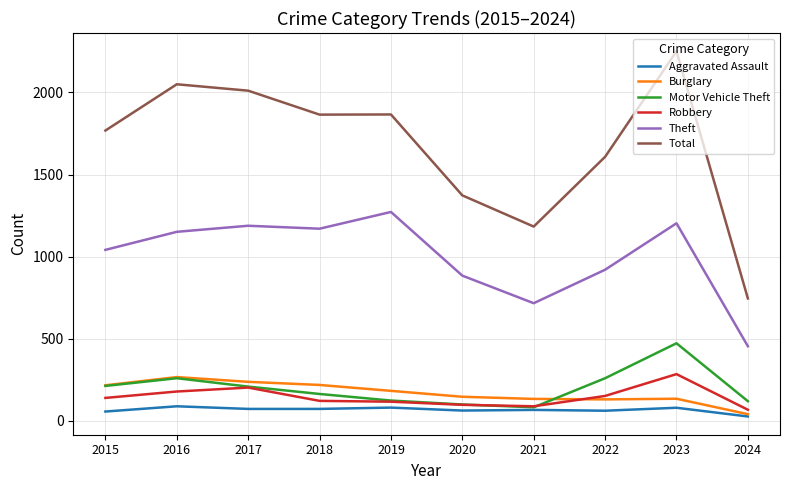

True or false: Burglary and Theft cross at least once.

False